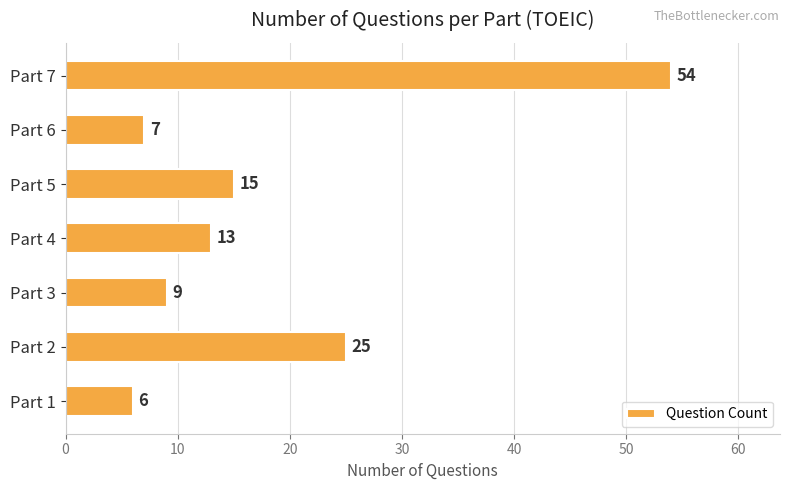

What is the average value?

18